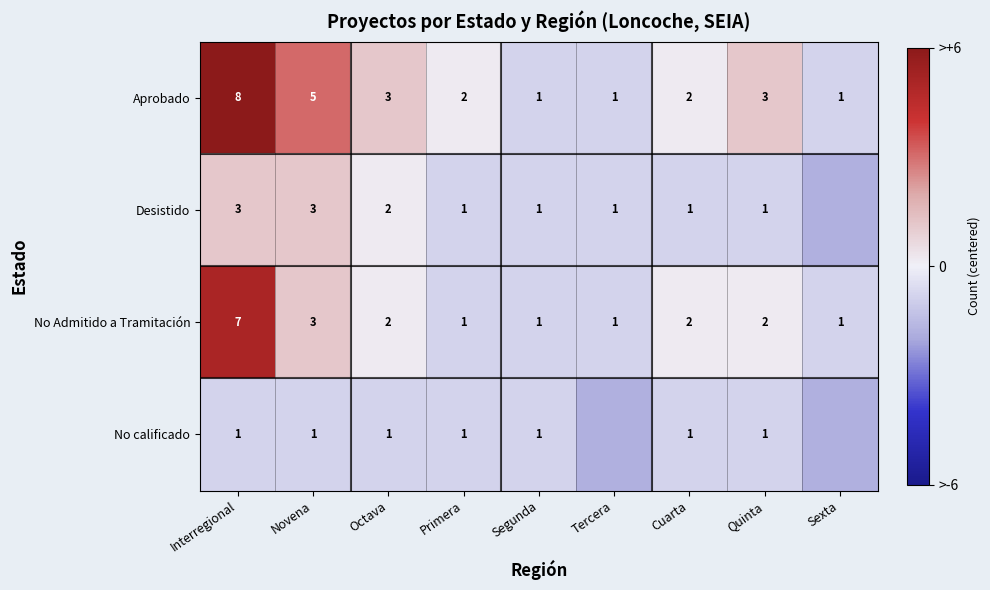

Is the value of Aprobado at Novena greater than the value of No Admitido a Tramitación at Cuarta?

Yes